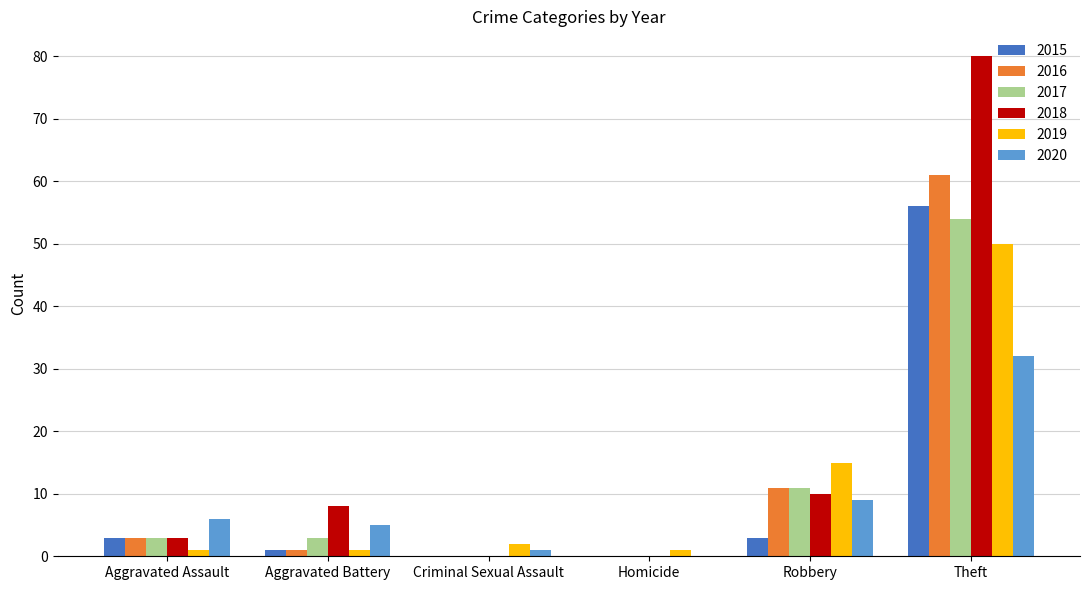

Is the value of 2019 at Robbery greater than the value of 2016 at Theft?

No